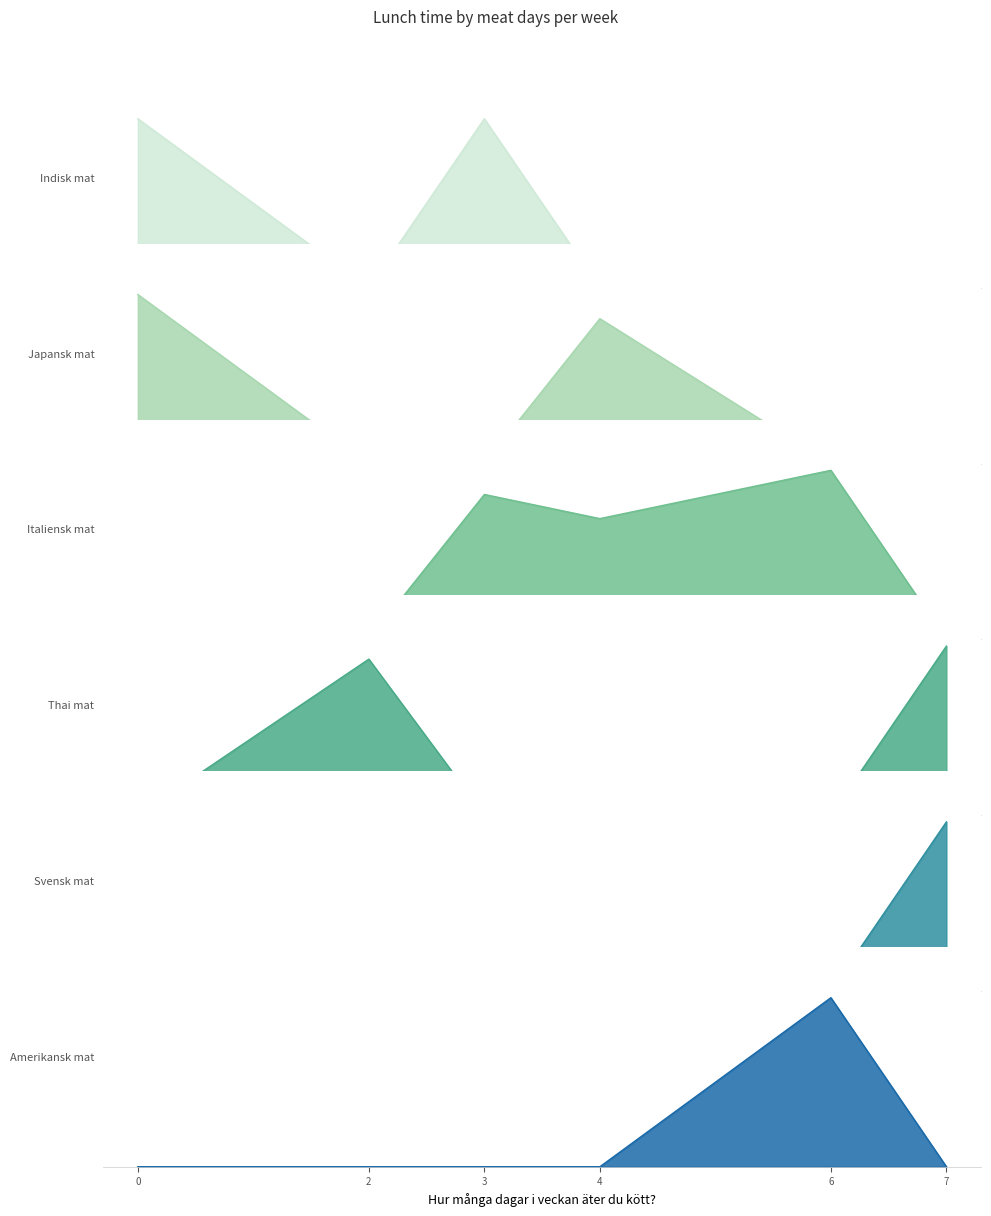

The Italiensk mat series shows 4.0 at 6. True or false?

True